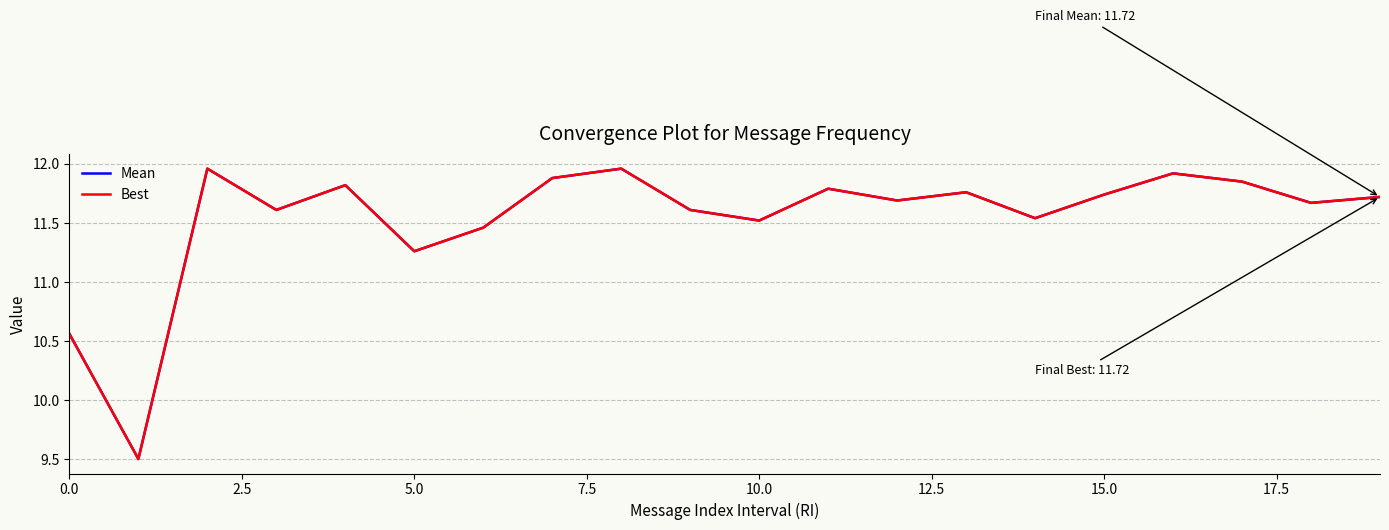

Reading right to left, transcribe all the data shown in this chart.

Mean: 11.7	11.7	11.8	11.9	11.7	11.5	11.8	11.7	11.8	11.5	11.6	12.0	11.9	11.5	11.3	11.8	11.6	12.0	9.5	10.6
Best: 11.7	11.7	11.8	11.9	11.7	11.5	11.8	11.7	11.8	11.5	11.6	12.0	11.9	11.5	11.3	11.8	11.6	12.0	9.5	10.6